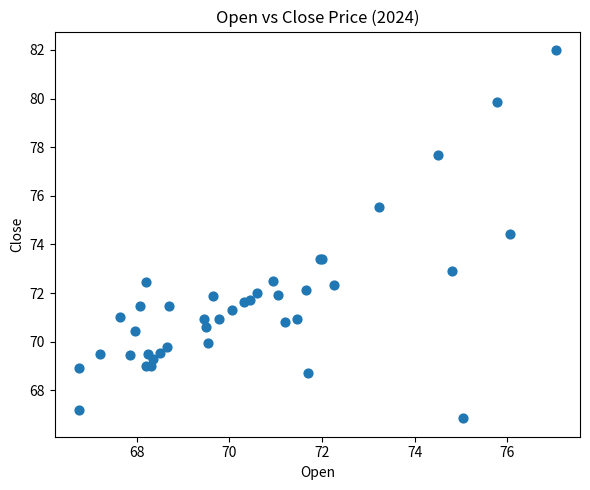

What Y value in the scatter plot is closest to 74?

74.4